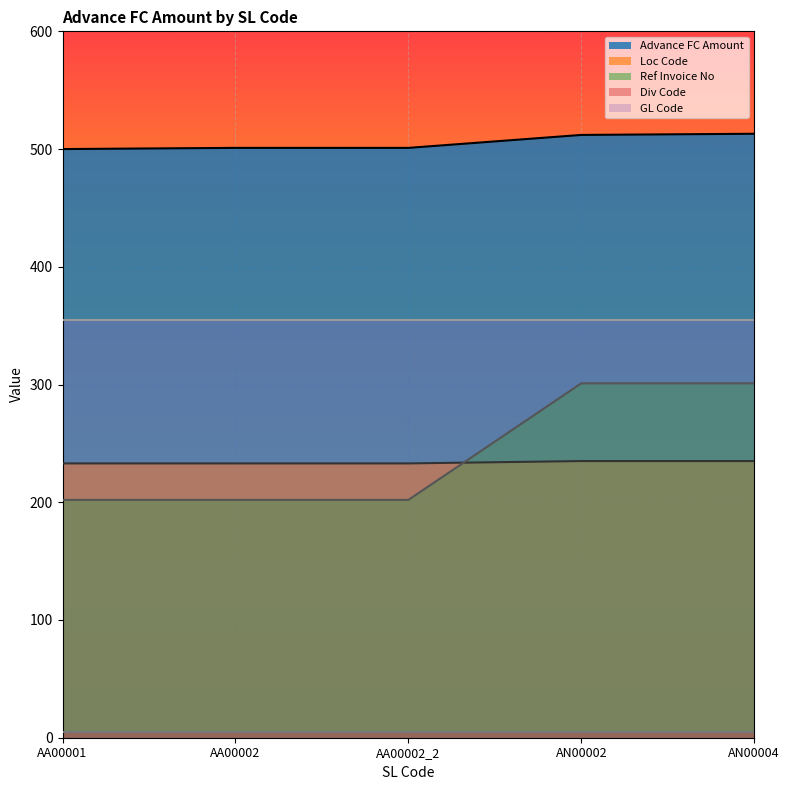

True or false: Ref Invoice No and Advance FC Amount cross at least once.

False